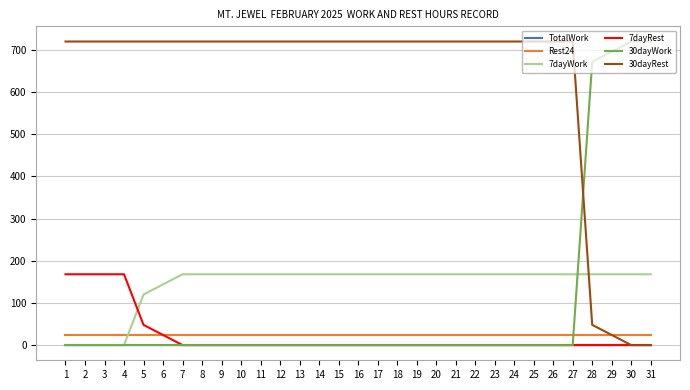

Does the chart display data point markers on the line(s)?

No